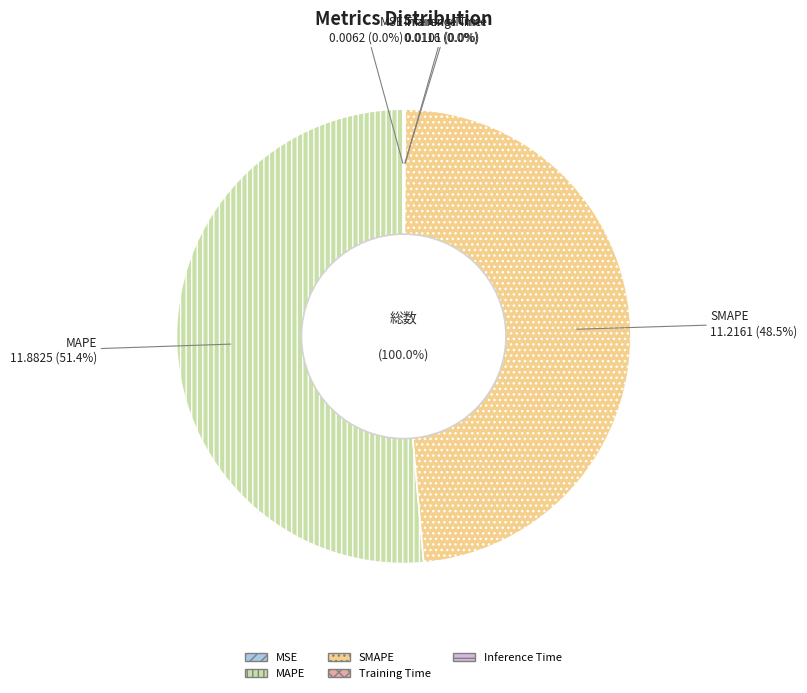

How much of the chart is everything except MAPE?

48.6%